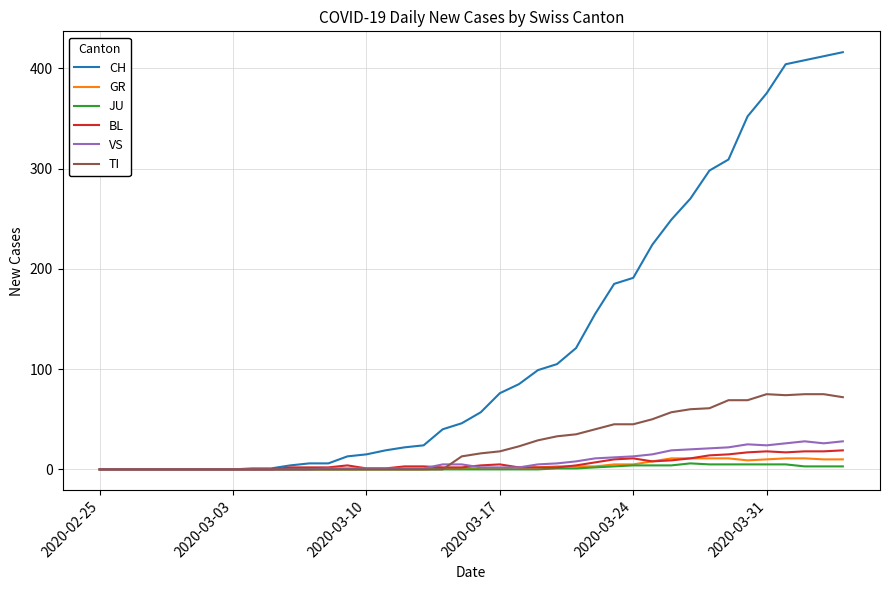

What is the average value of the TI series?

26